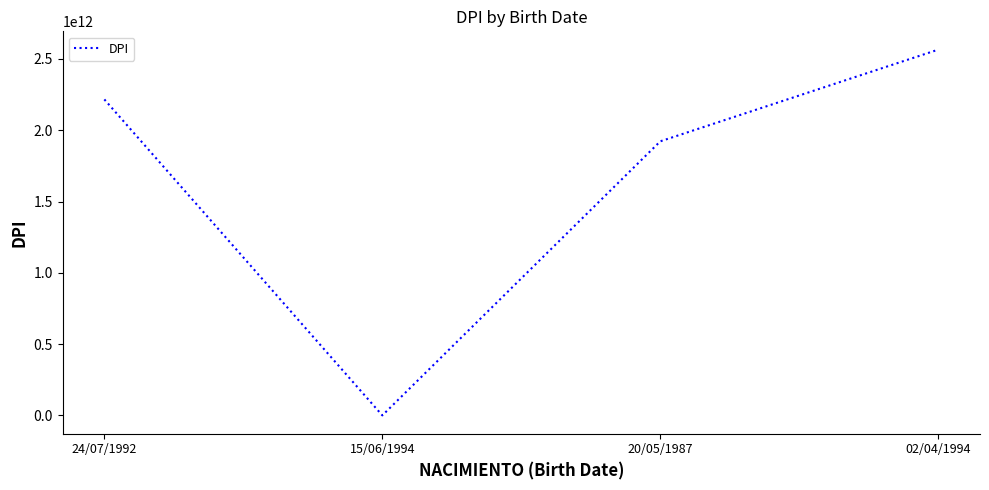

Count the number of categories in the chart.

4